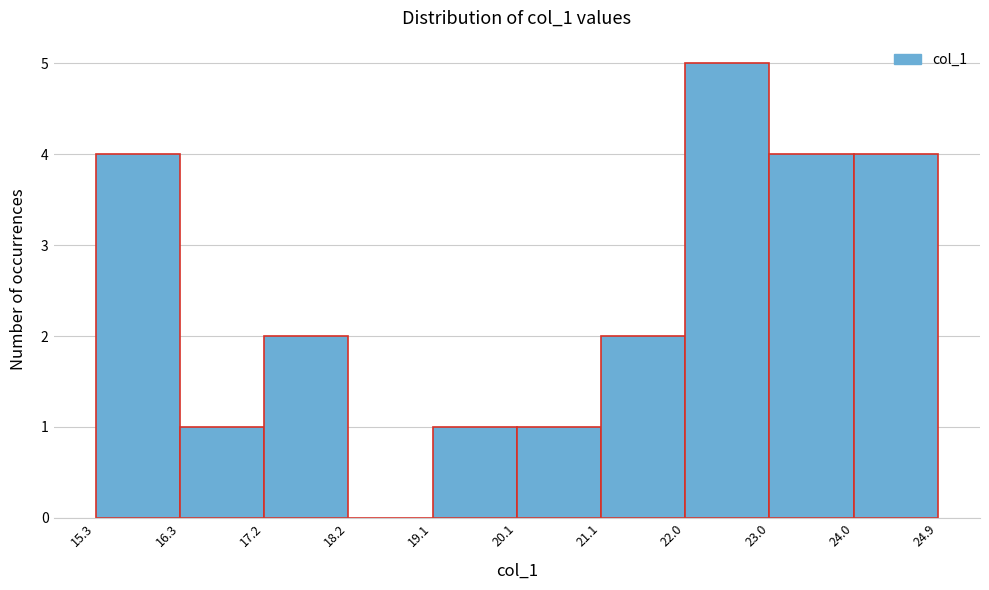

What is the height of the bar covering 21.1 to 22.0 on the x-axis? The values are not printed on the chart, so give them approximately, as read against the axis.

2